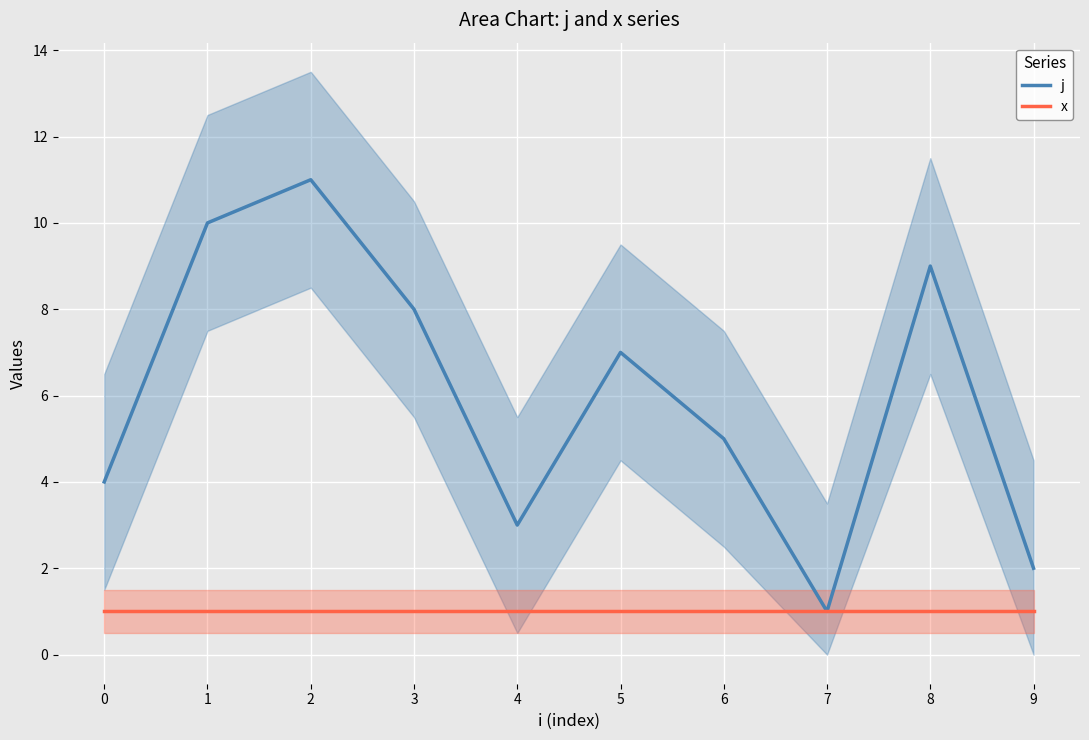

In j, how many points are higher than both neighbors (excluding endpoints)?

3